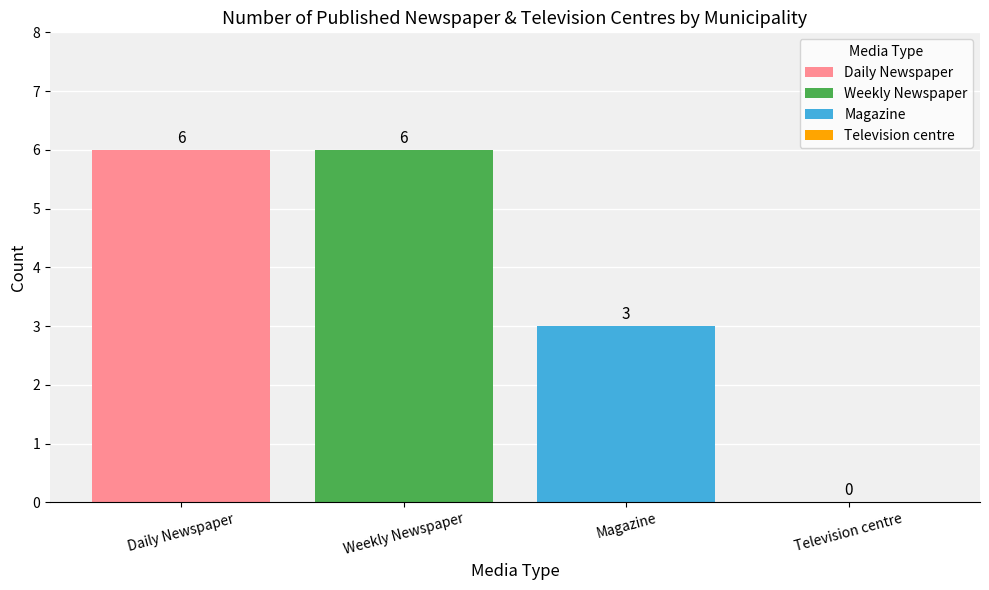

What is the greatest value displayed?

6